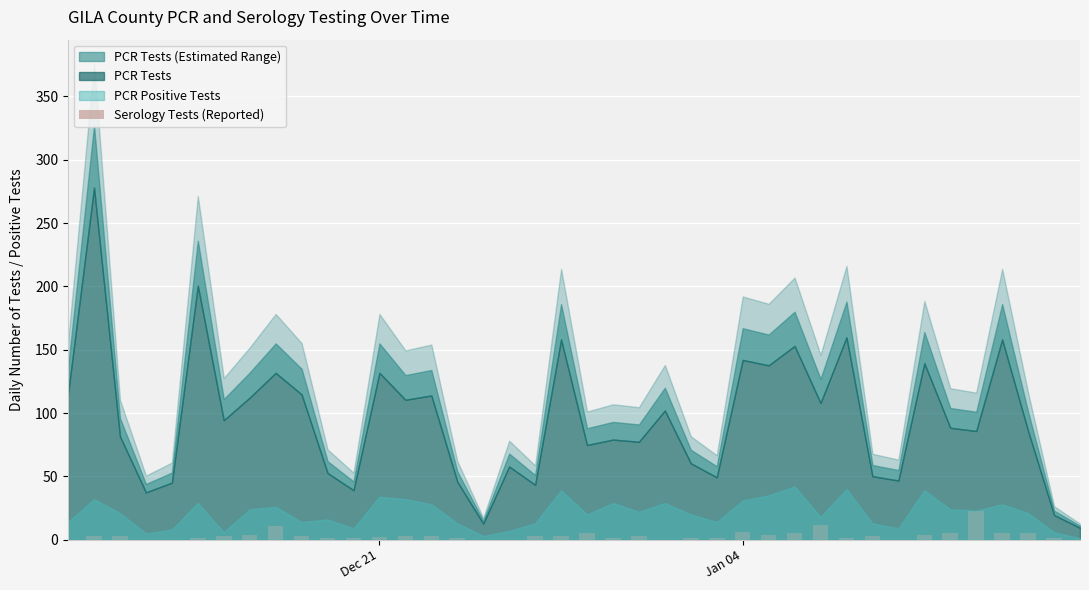

What is the maximum value shown in the chart?

23